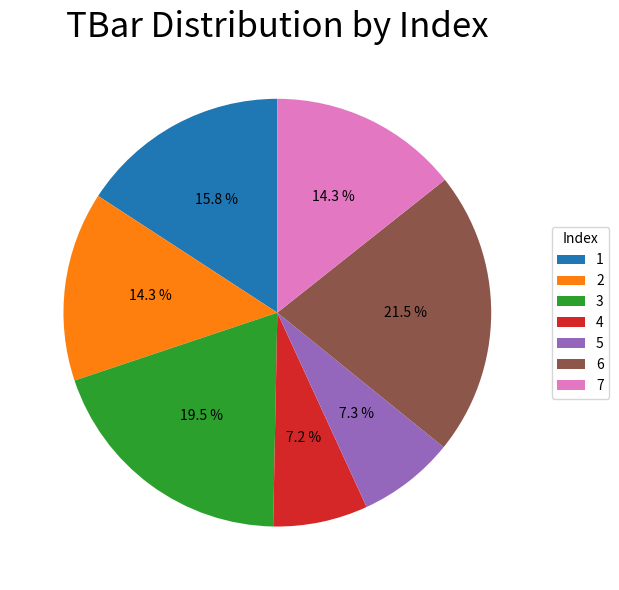

Is the sum of 4 and 5 greater than half?

No